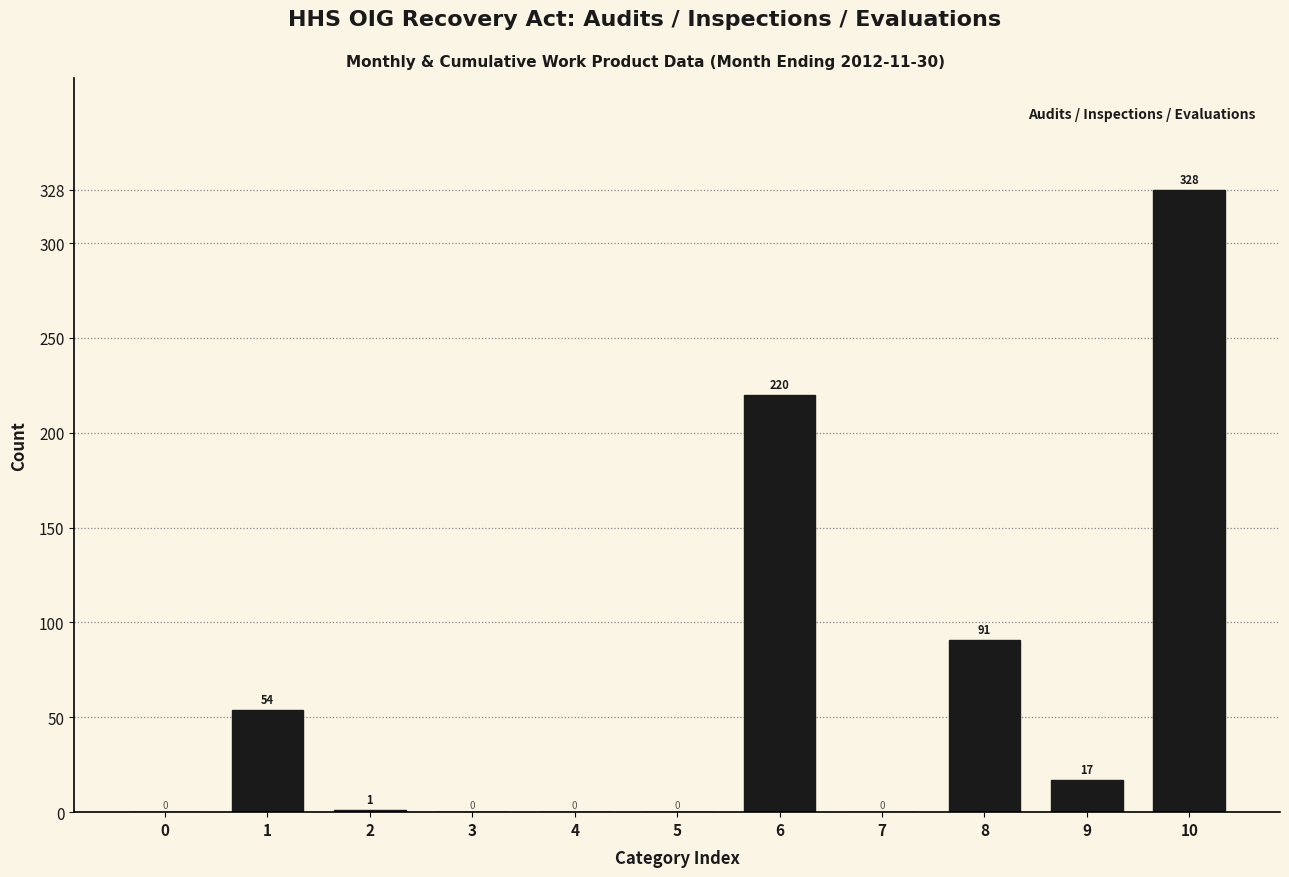

Reading left to right, list all the values displayed in this chart.

0=0	1=54	2=1	3=0	4=0	5=0	6=220	7=0	8=91	9=17	10=328